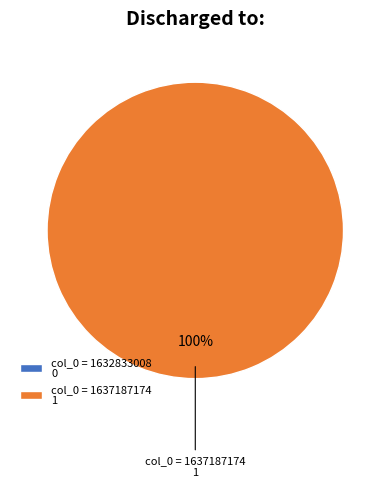

Which category accounts for the majority?

col_0 = 1637187174